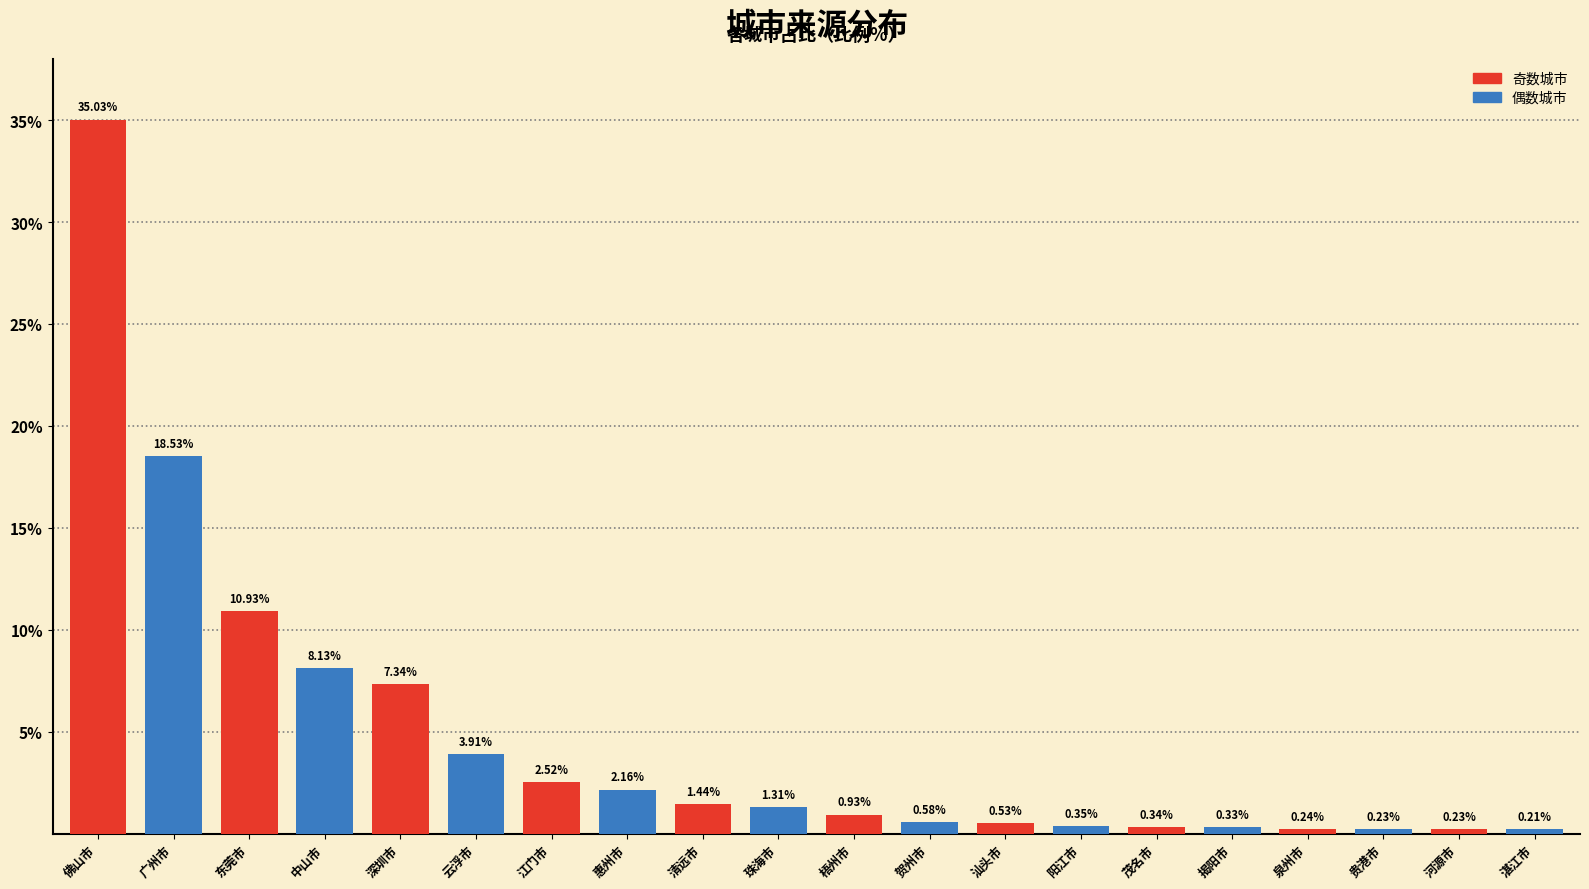

What is the change in value from 佛山市 to 揭阳市?

-34.7